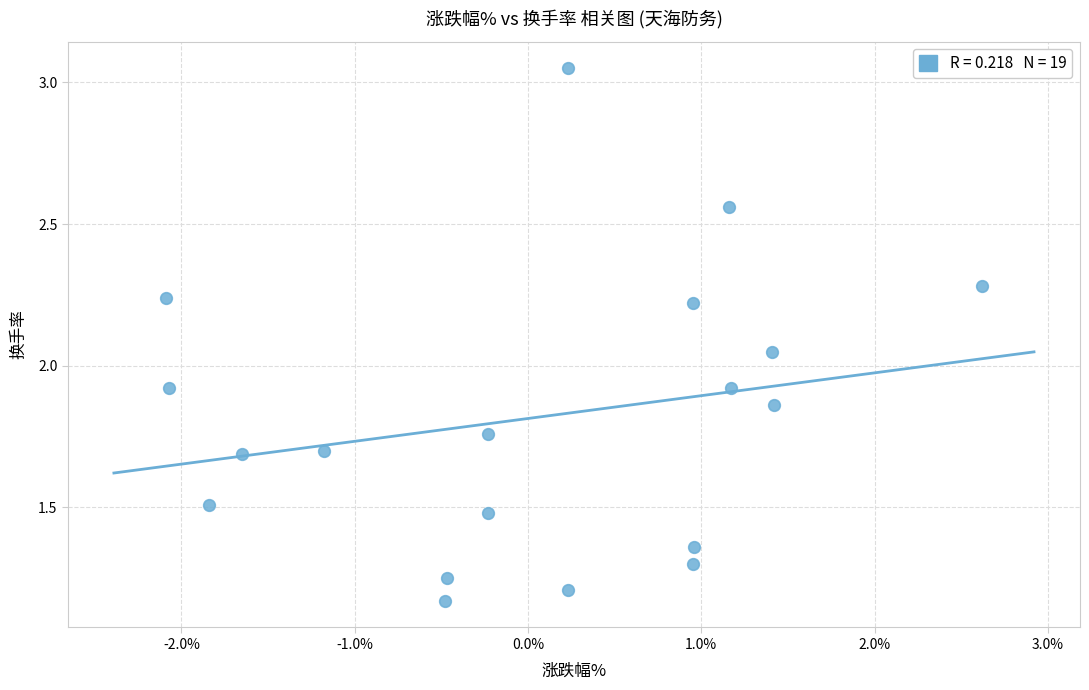

What is the range of X values (max minus min)?

4.7